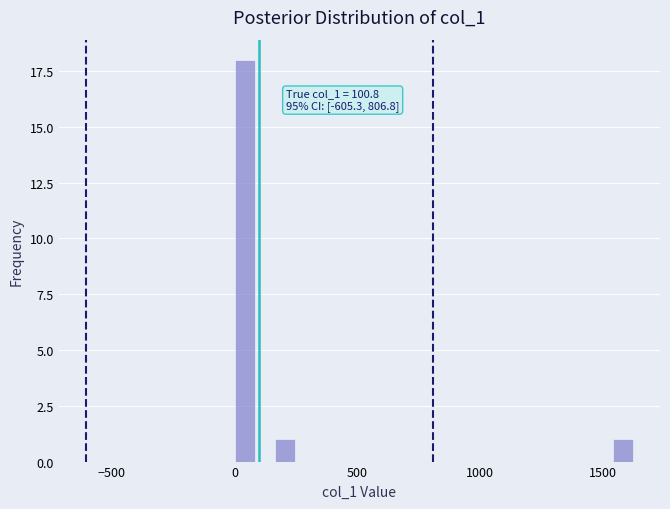

Read against the x-axis, roughly where is the centre of the tallest bar?

50